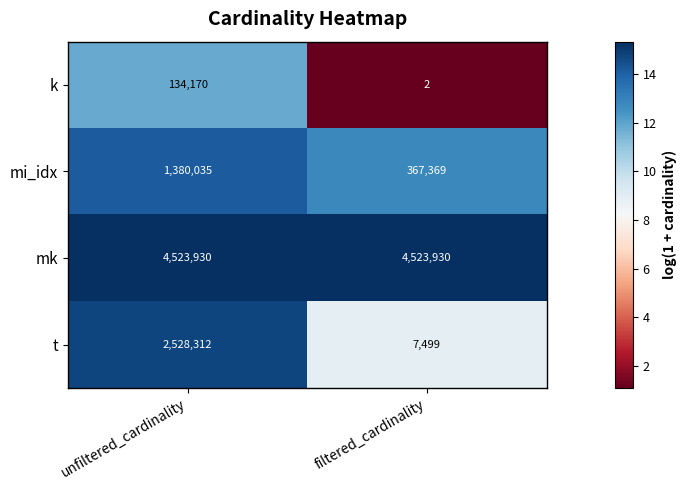

Rank the series by their maximum value, from lowest to highest.

k, mi_idx, t, mk